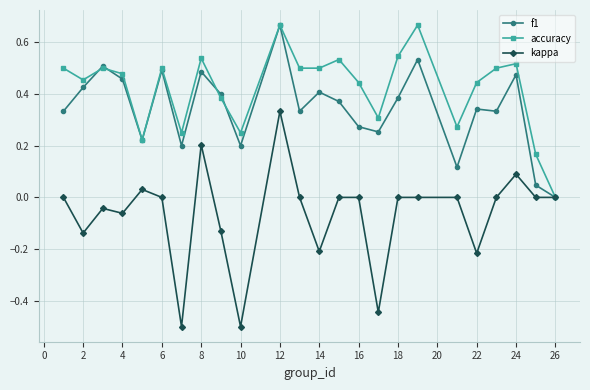

What are all the series names shown in the legend?

f1, accuracy, kappa